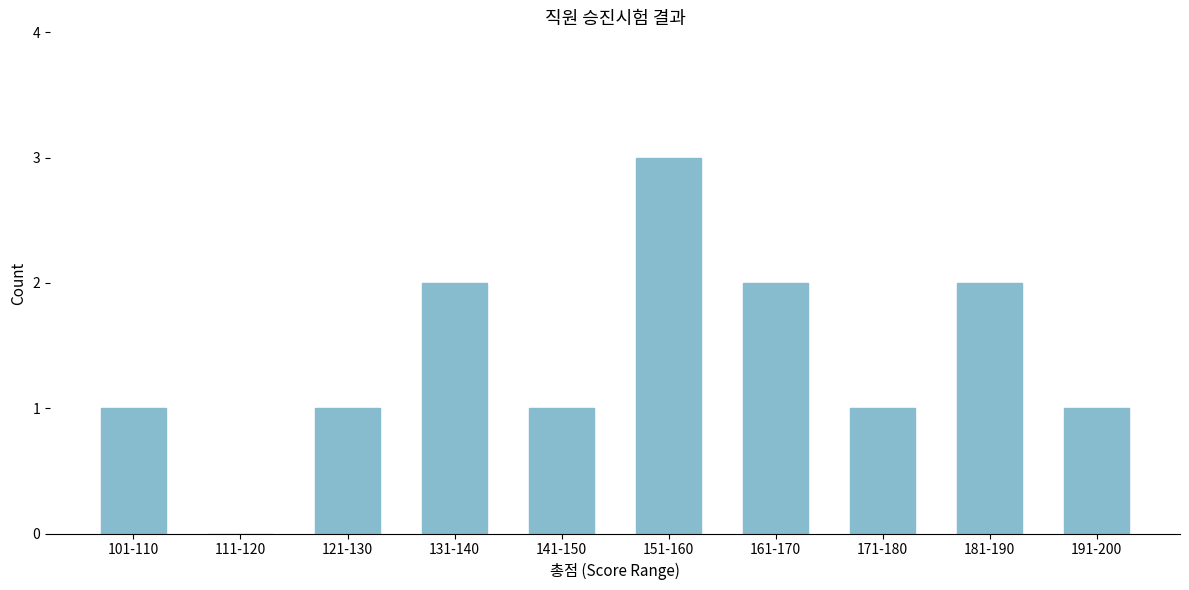

Reading left to right, transcribe all the data shown in this chart.

101-110=1	111-120=0	121-130=1	131-140=2	141-150=1	151-160=3	161-170=2	171-180=1	181-190=2	191-200=1